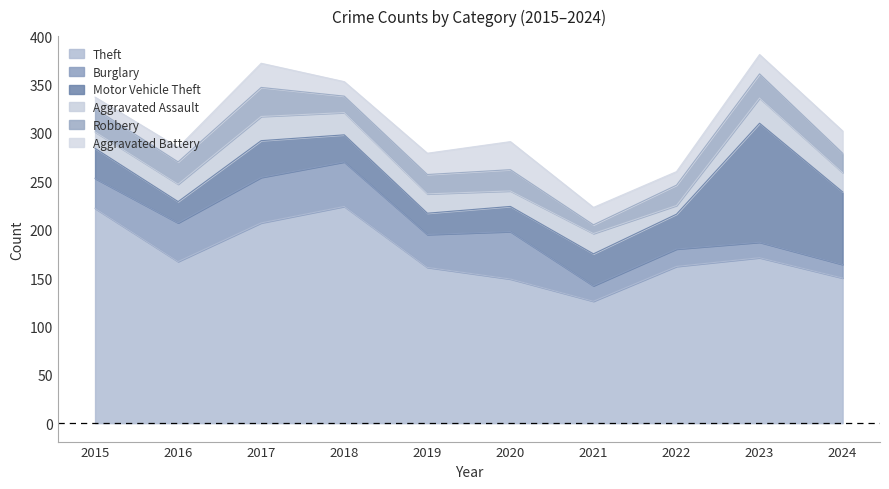

True or false: Robbery has a value of 43 at 2023.

False